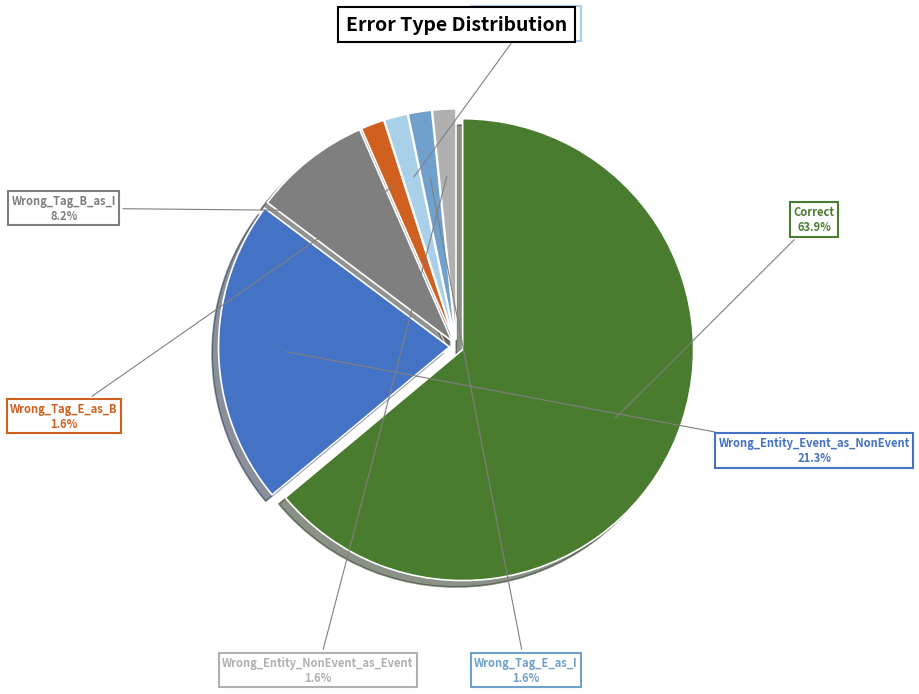

What is the total percentage of Correct and Wrong_Entity_NonEvent_as_Event?

65.6%